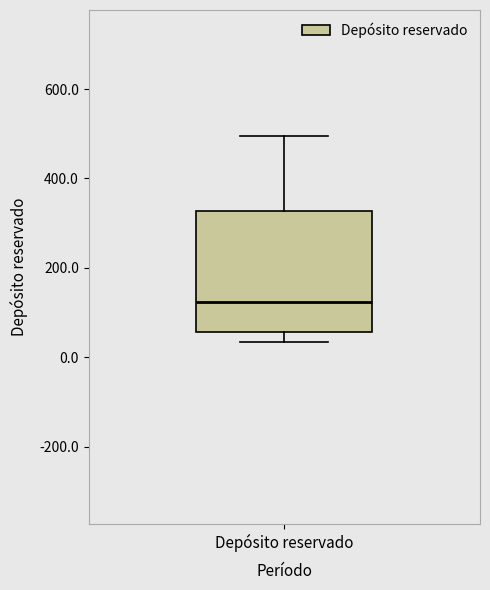

Where does the lower whisker of the box for Depósito reservado end on the y-axis? The values are not printed on the chart, so give them approximately, as read against the axis.

40